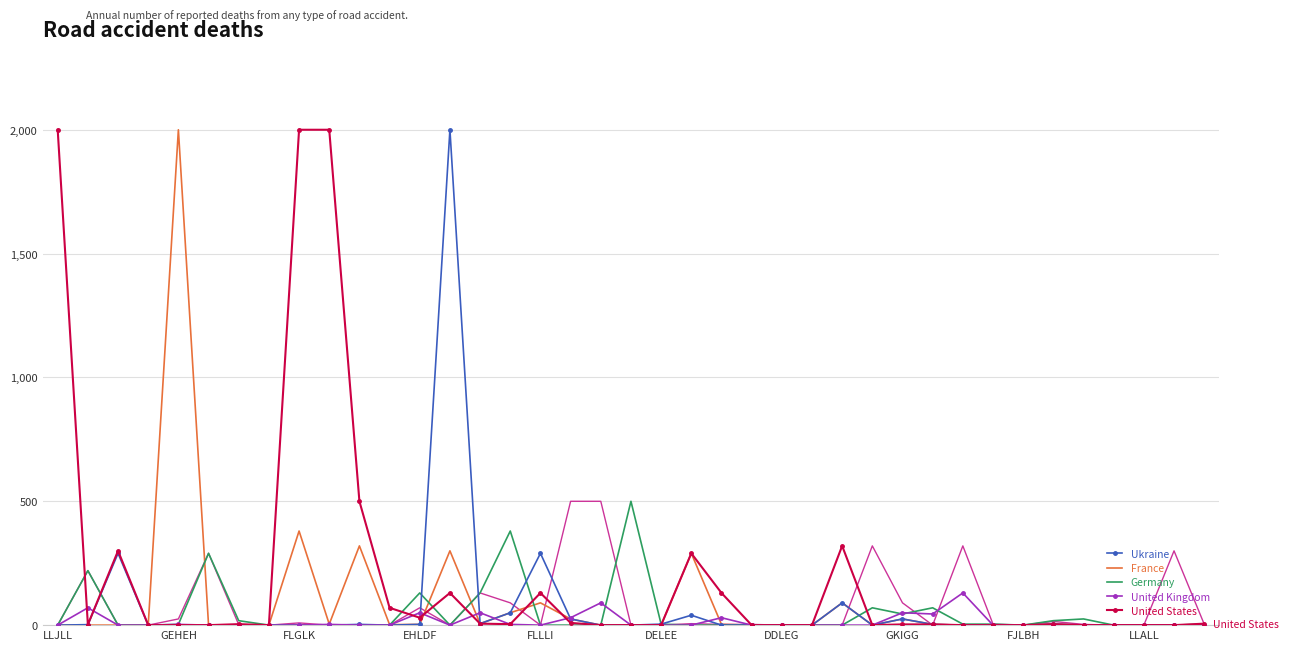

What is the maximum value shown in the chart?

2000